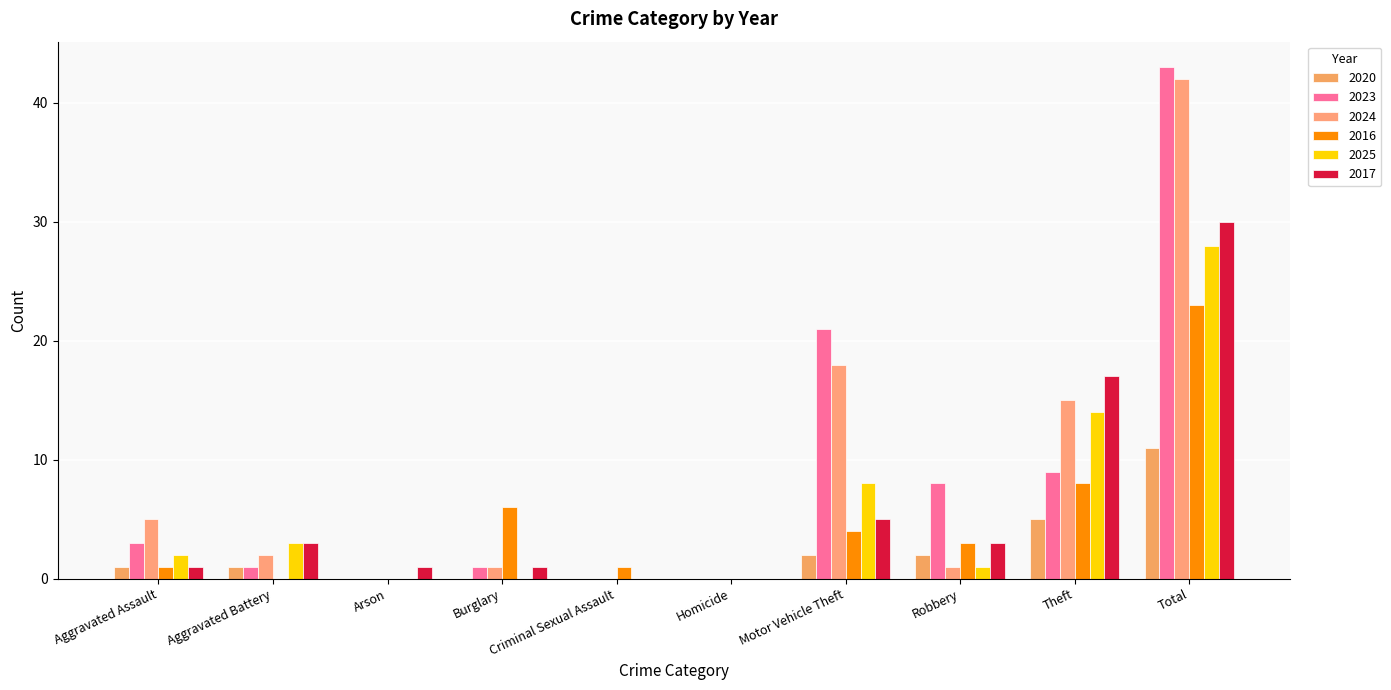

What is the total value across all series at Arson?

1